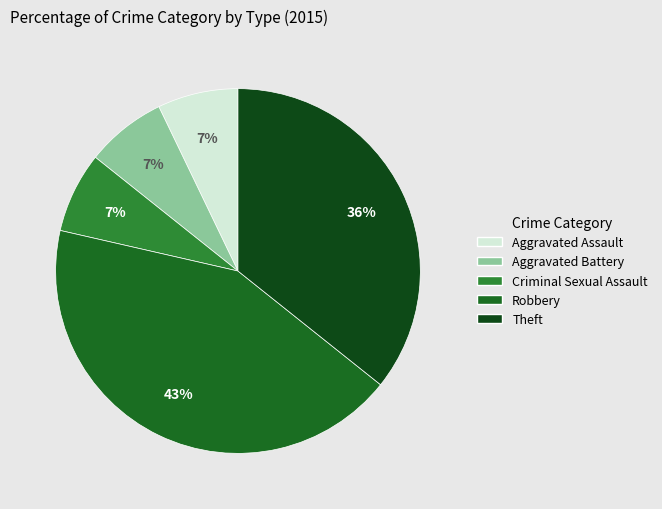

How many segments does this pie chart have?

5